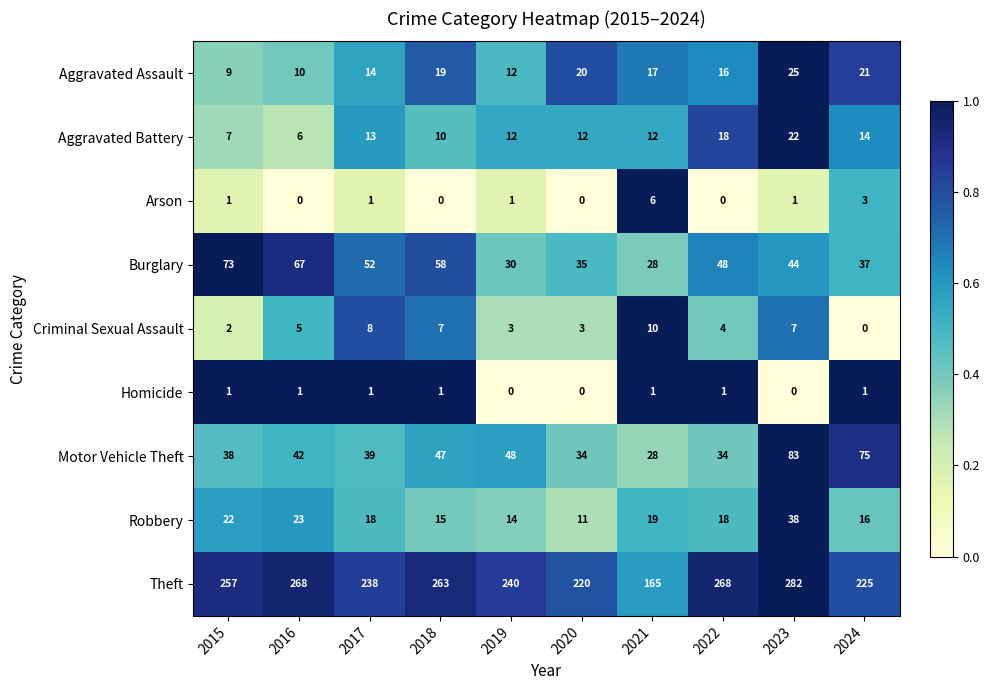

Which series has the largest total across all categories?

Theft